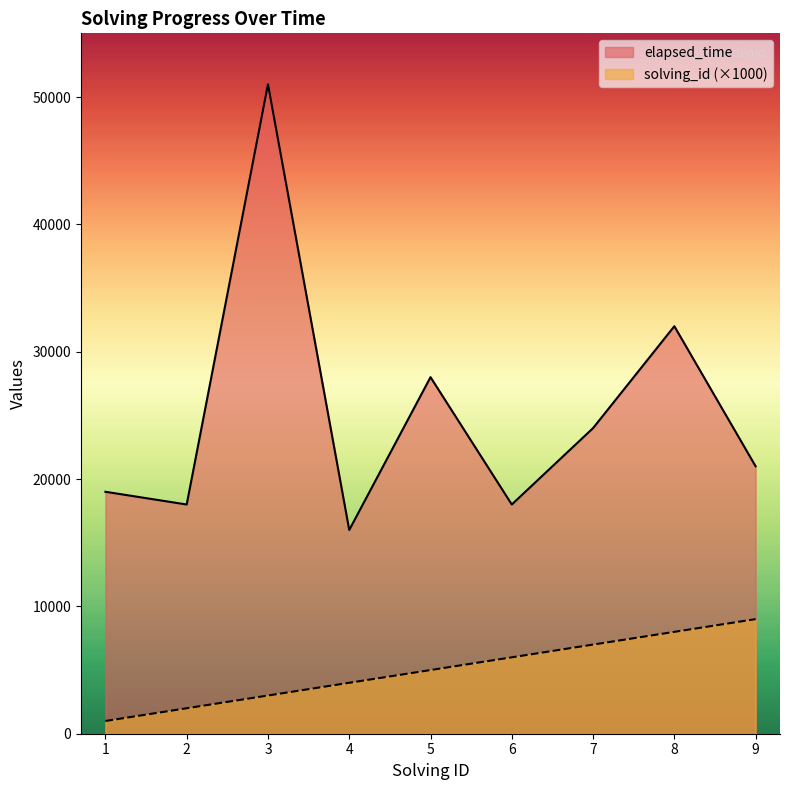

Reading left to right, what are all the values shown in this chart?

solving_id: 1=1000	2=2000	3=3000	4=4000	5=5000	6=6000	7=7000	8=8000	9=9000
elapsed_time: 1=19000	2=18000	3=51000	4=16000	5=28000	6=18000	7=24000	8=32000	9=21000